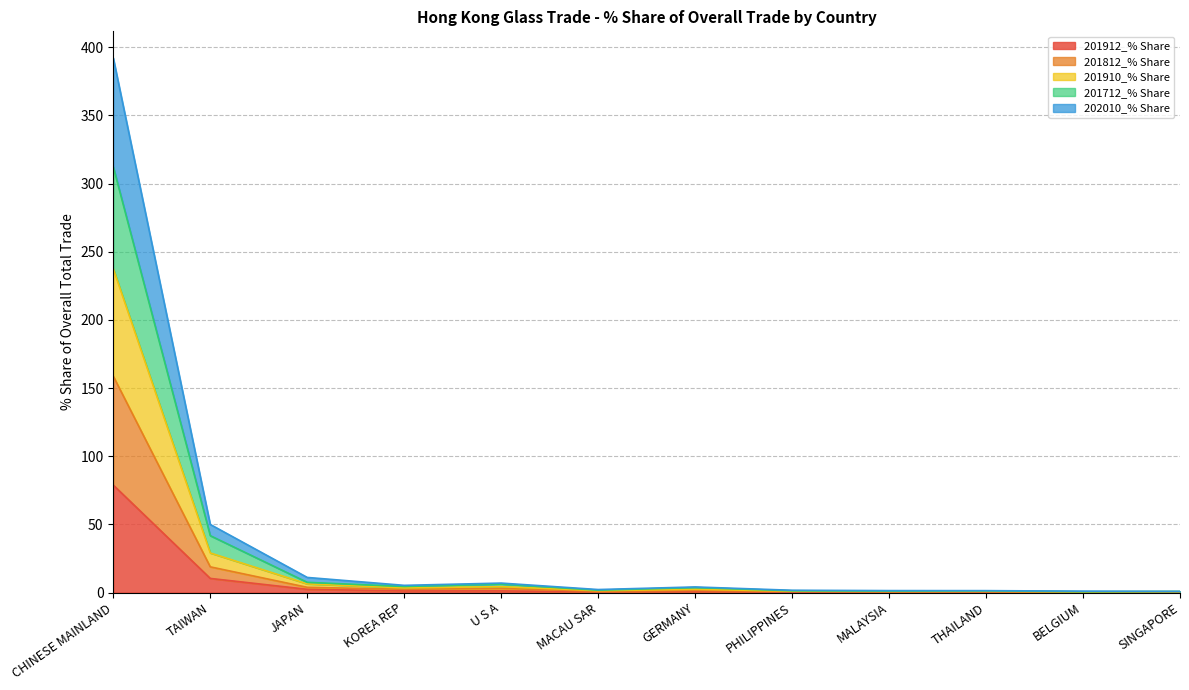

How many lines are shown in the chart?

5